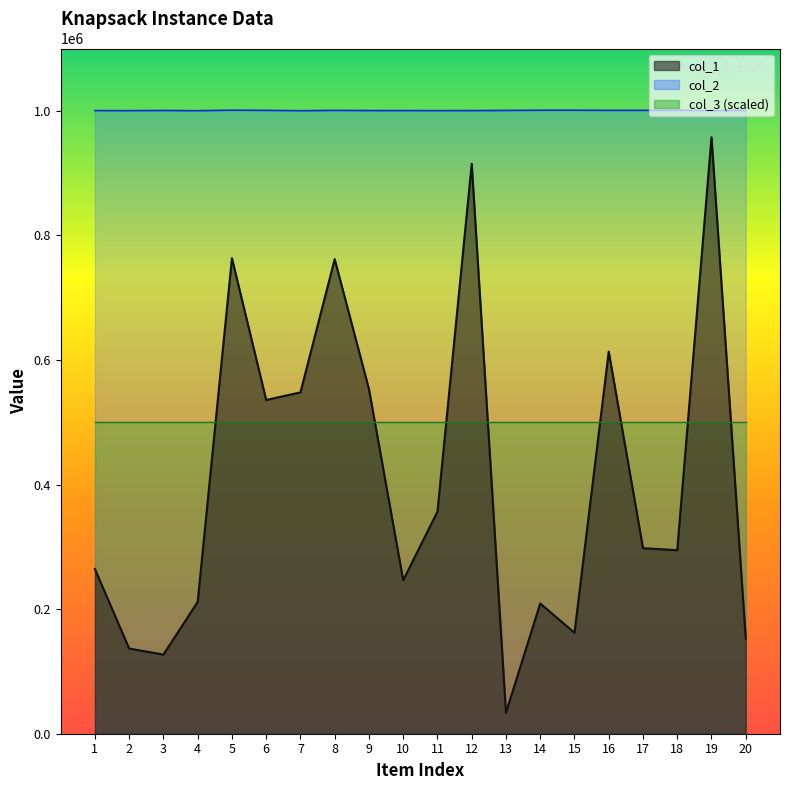

Which series has the largest total across all categories?

col_2